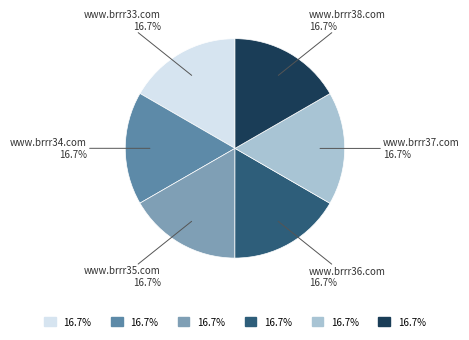

To the nearest percent, what is the average slice percentage?

17%